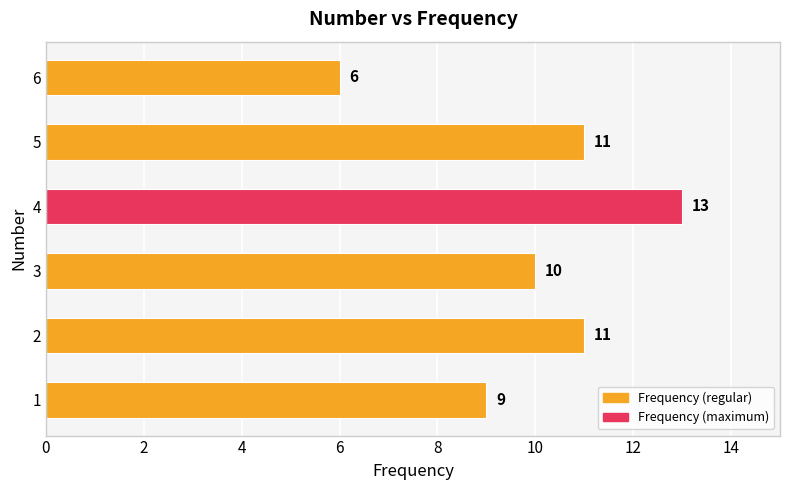

Count the number of data series in this chart.

1